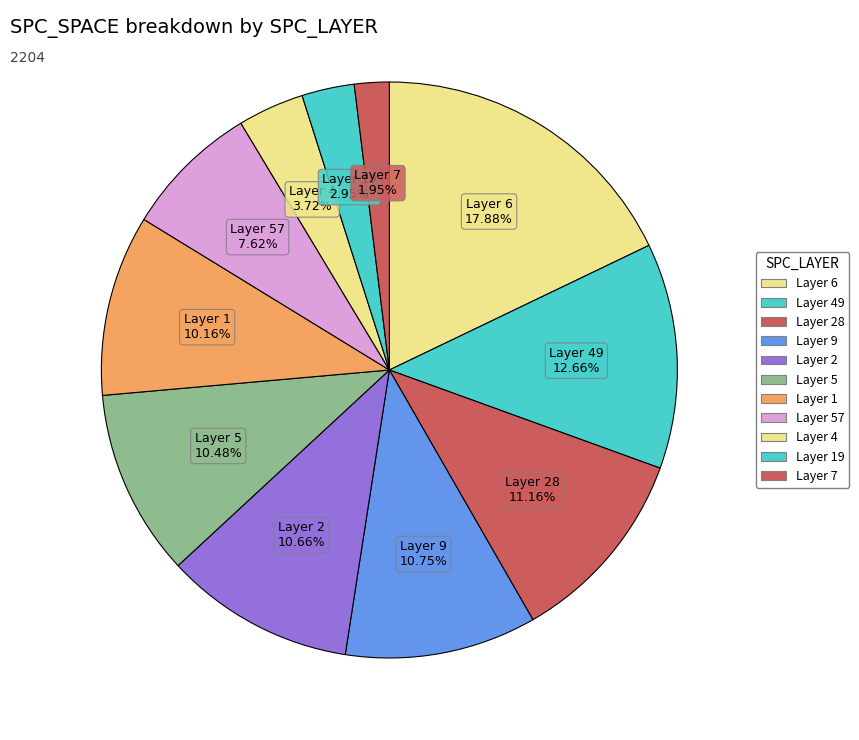

How many slices are in this pie chart?

11